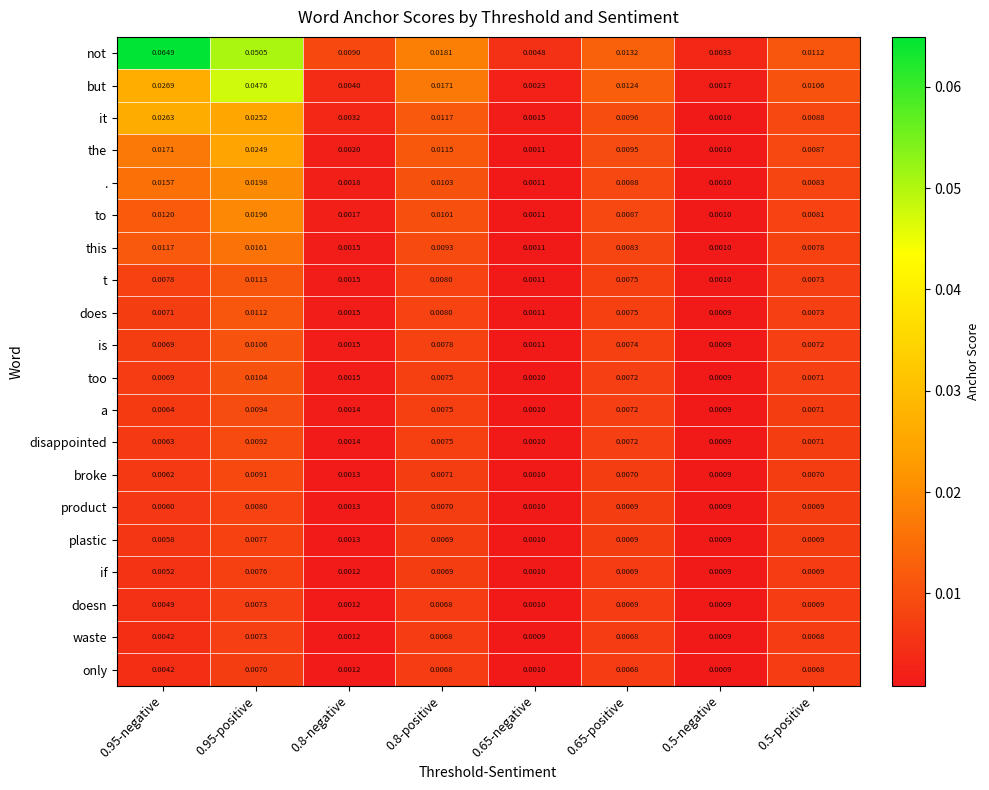

Which series has the largest total across all categories?

not